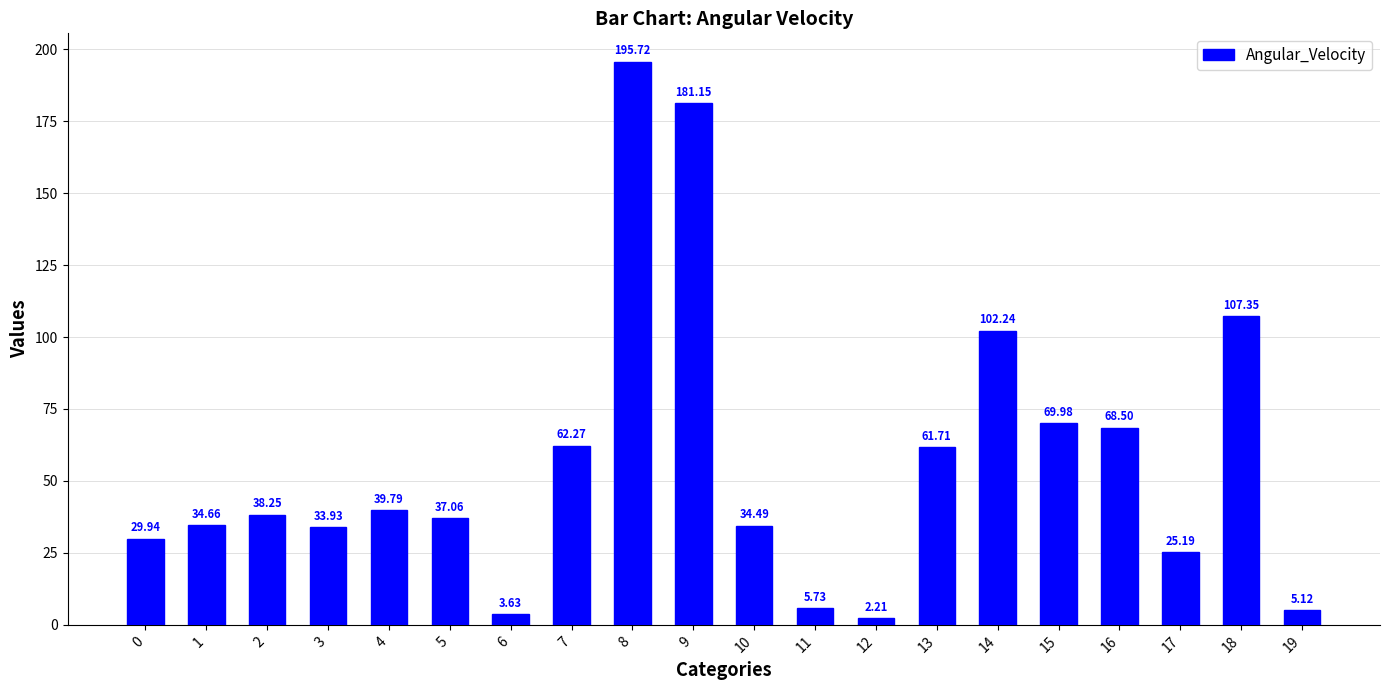

Read the value at 16.

68.5